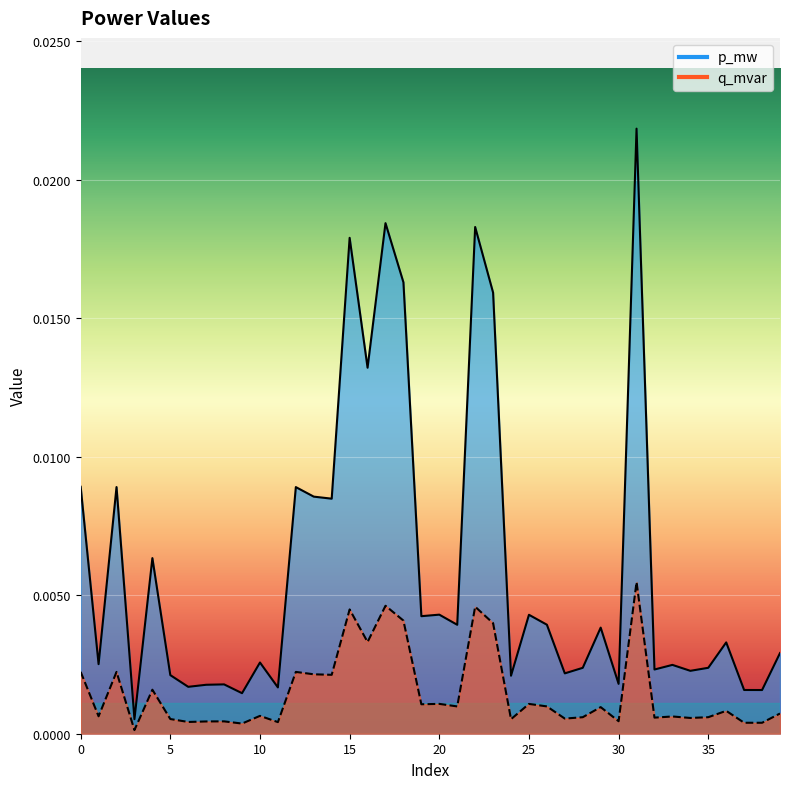

In p_mw, how many points are higher than both neighbors (excluding endpoints)?

14